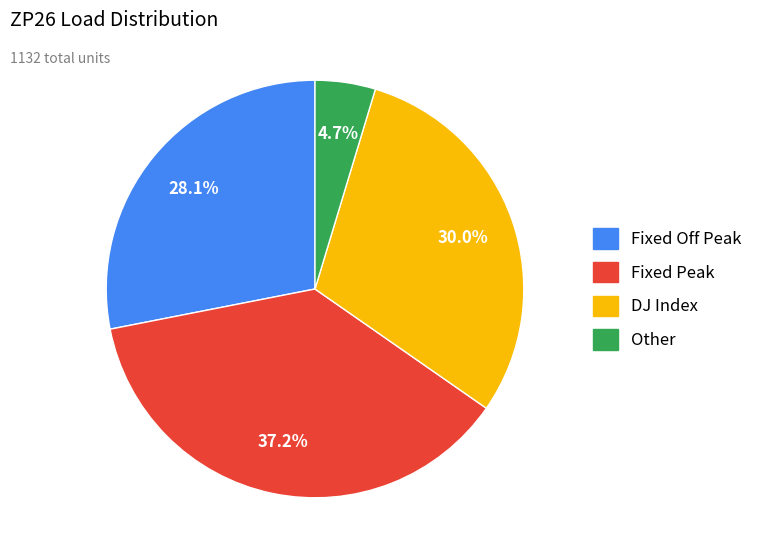

Is there a majority slice in this chart?

No